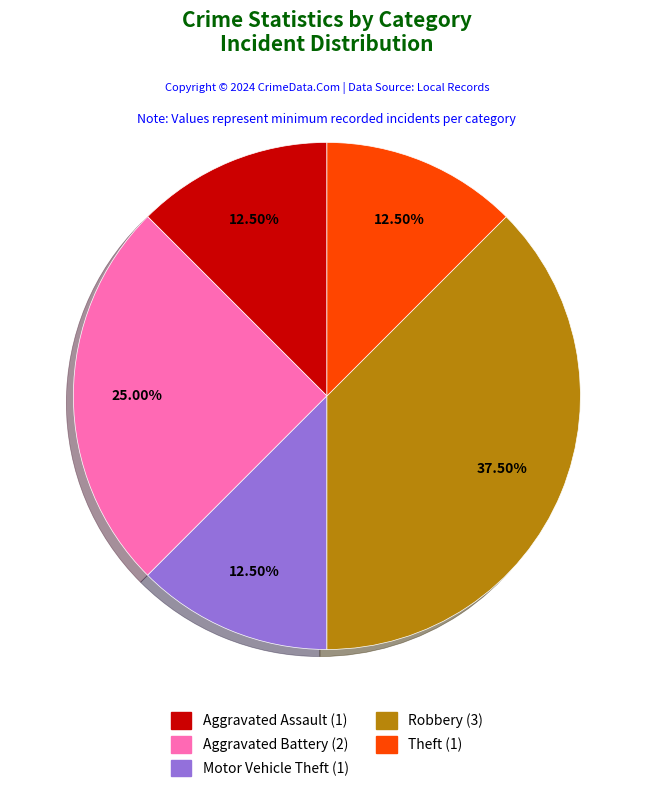

What is the largest slice in the pie chart?

Robbery